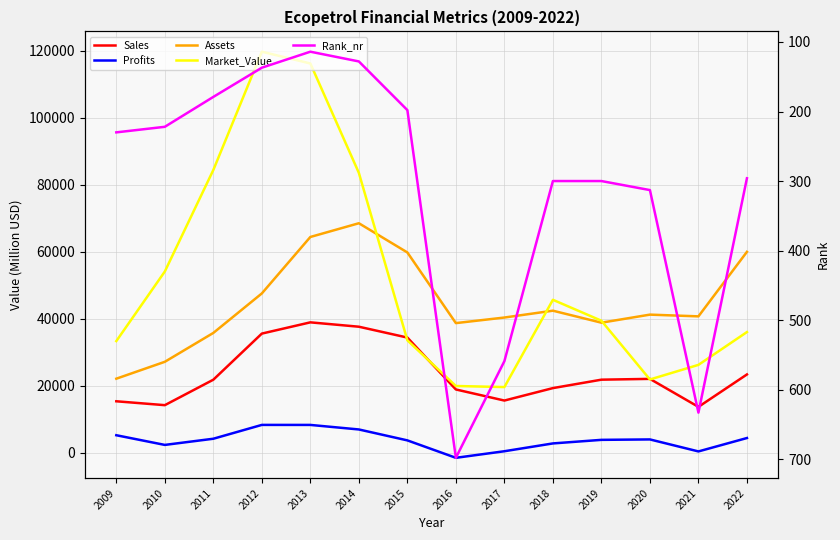

Rank the categories by Profits value from highest to lowest.

2012, 2013, 2014, 2009, 2022, 2011, 2020, 2019, 2015, 2018, 2010, 2017, 2021, 2016